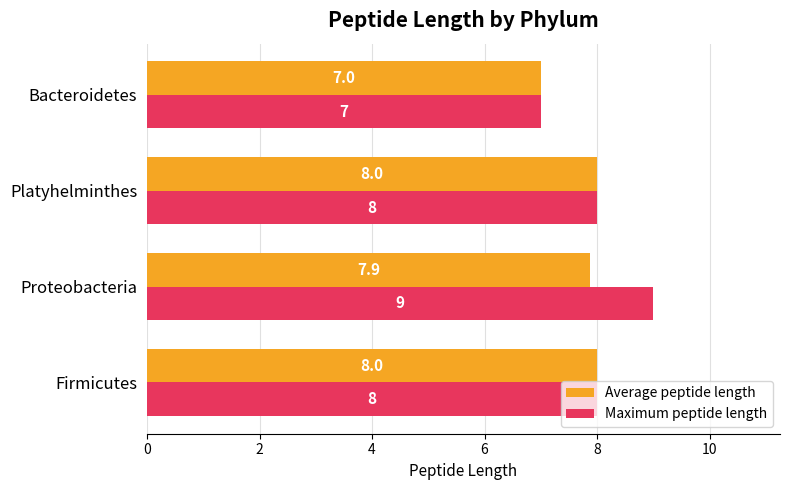

Which series has the largest total across all categories?

Maximum peptide length